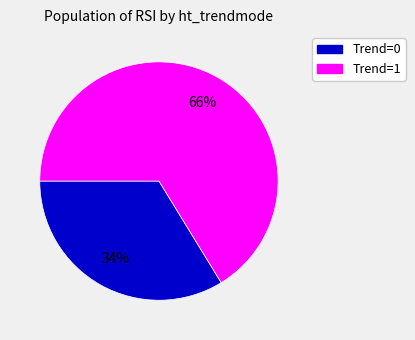

Is there a majority slice in this chart?

Yes